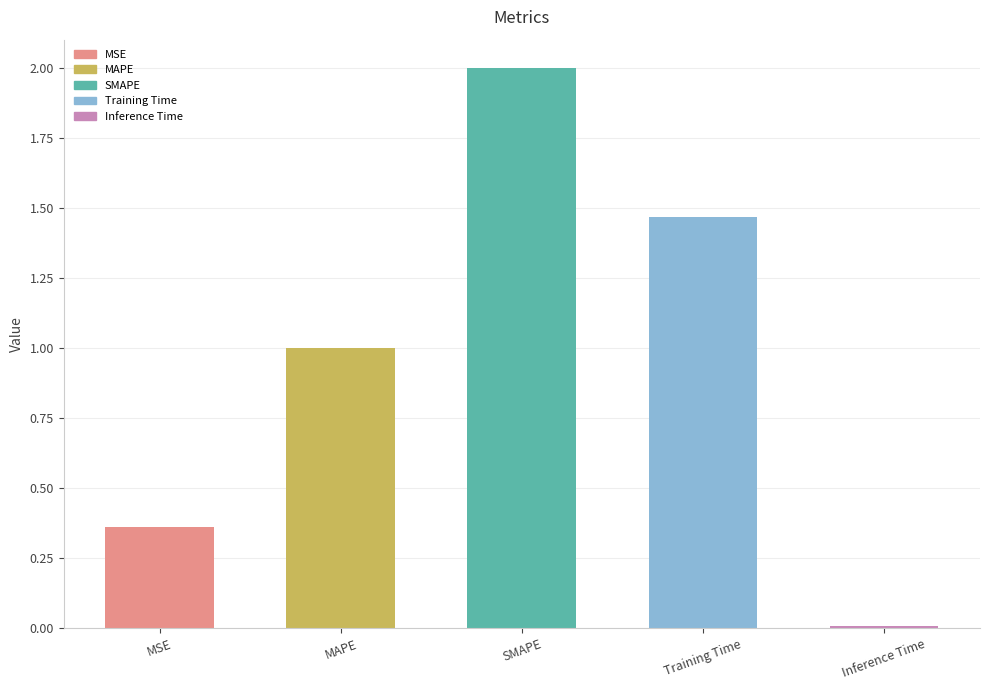

Rank the categories by value from highest to lowest.

SMAPE, Training Time, MAPE, MSE, Inference Time